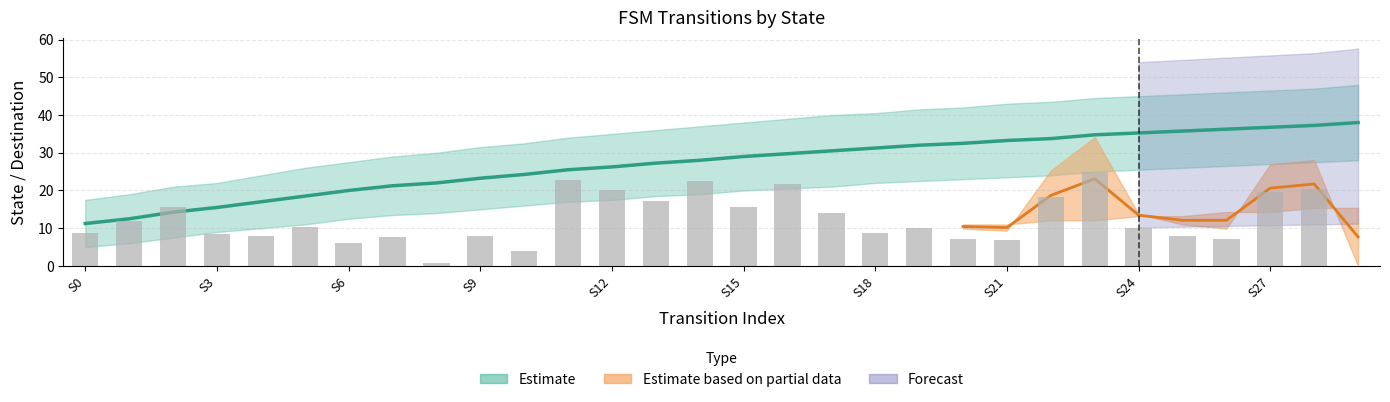

The source_state series shows 16.1 at S18. True or false?

False